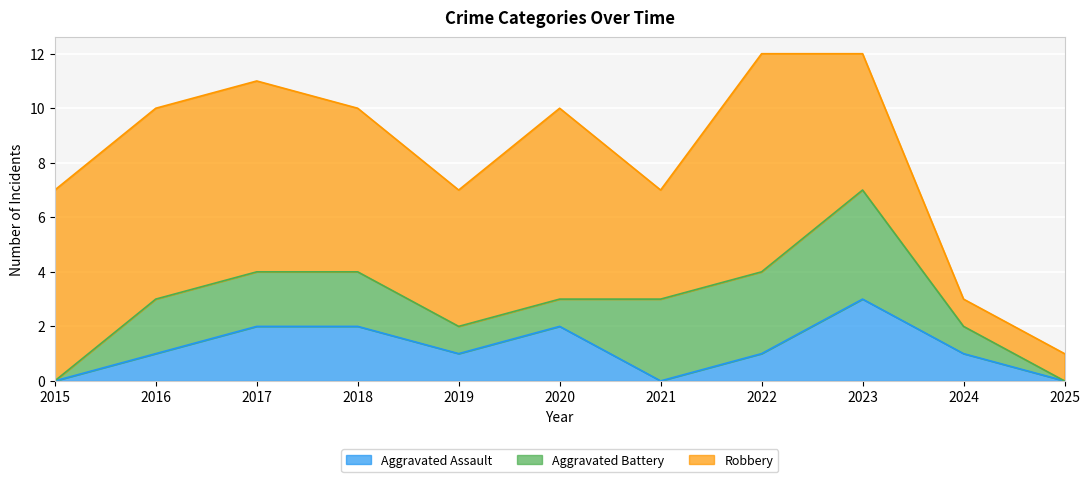

How many lines are shown in the chart?

3